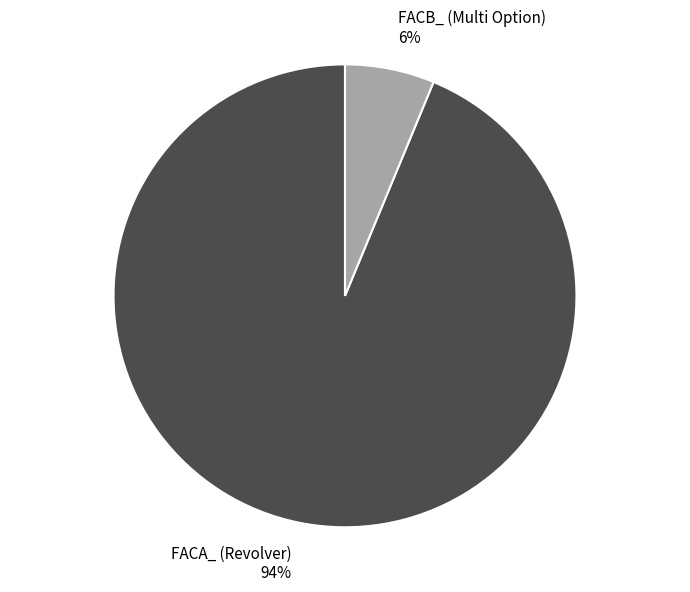

Rank the categories by value from highest to lowest.

FACA_ (Revolver), FACB_ (Multi Option)